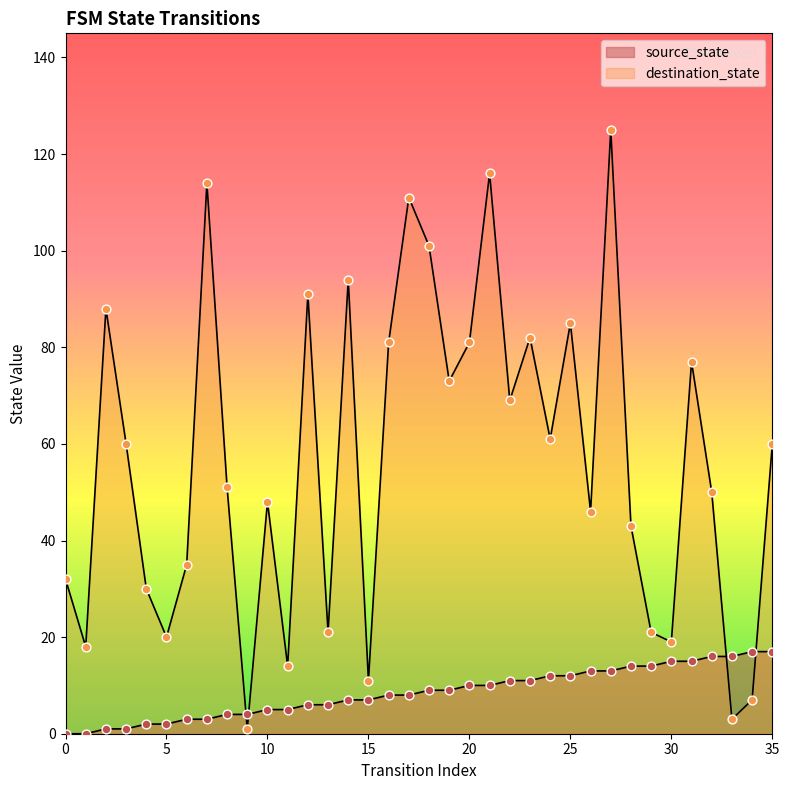

At which category is the sum across all series the highest?

27